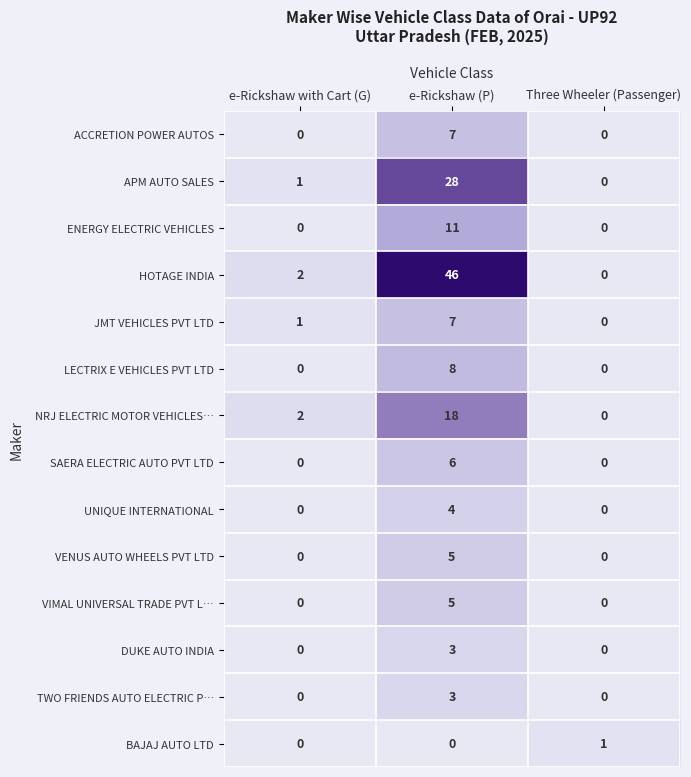

How many VENUS AUTO WHEELS PVT LTD values are between 0 and 5?

3